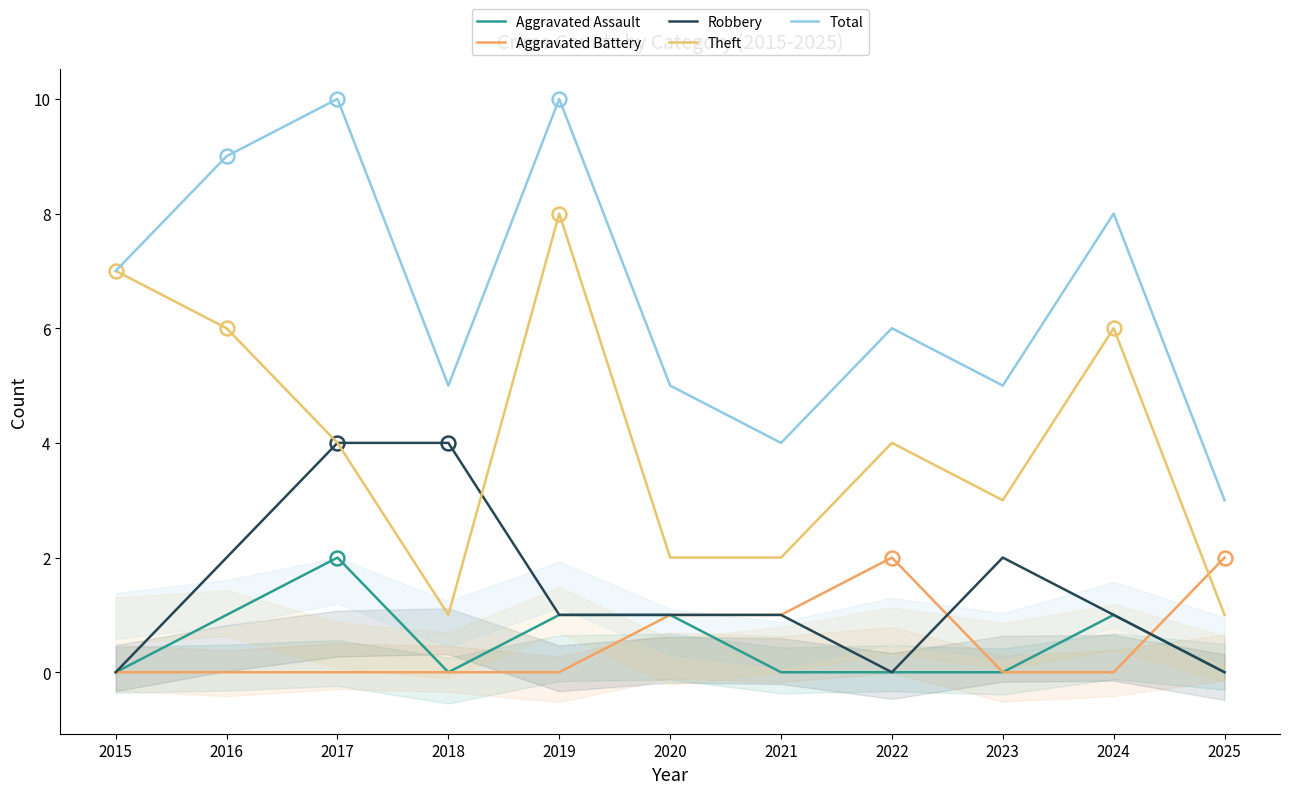

Which label corresponds to the largest value in the chart?

2017